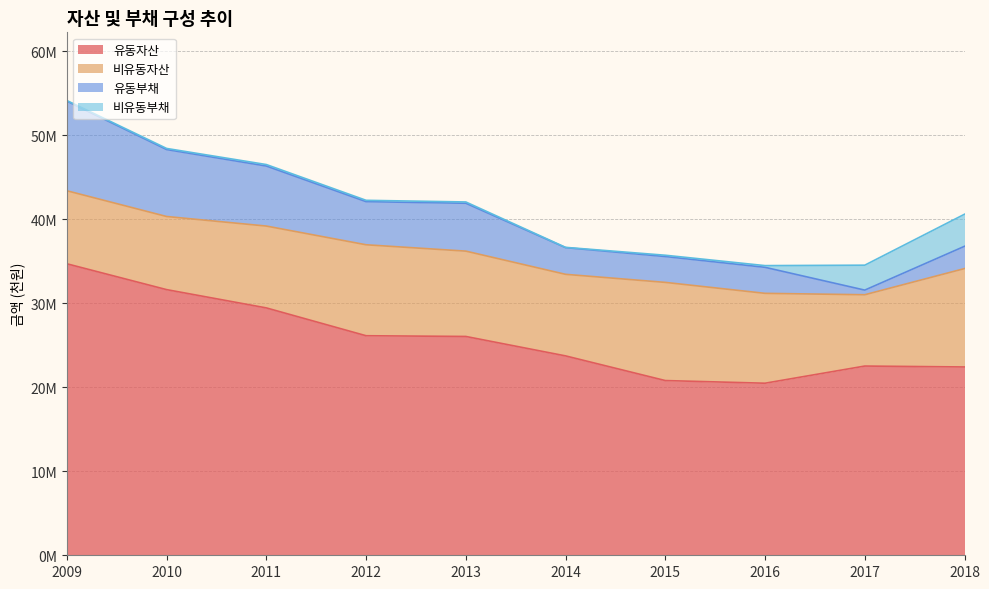

What is the sum of the 유동자산 values at 2010 and 2018?

54064768